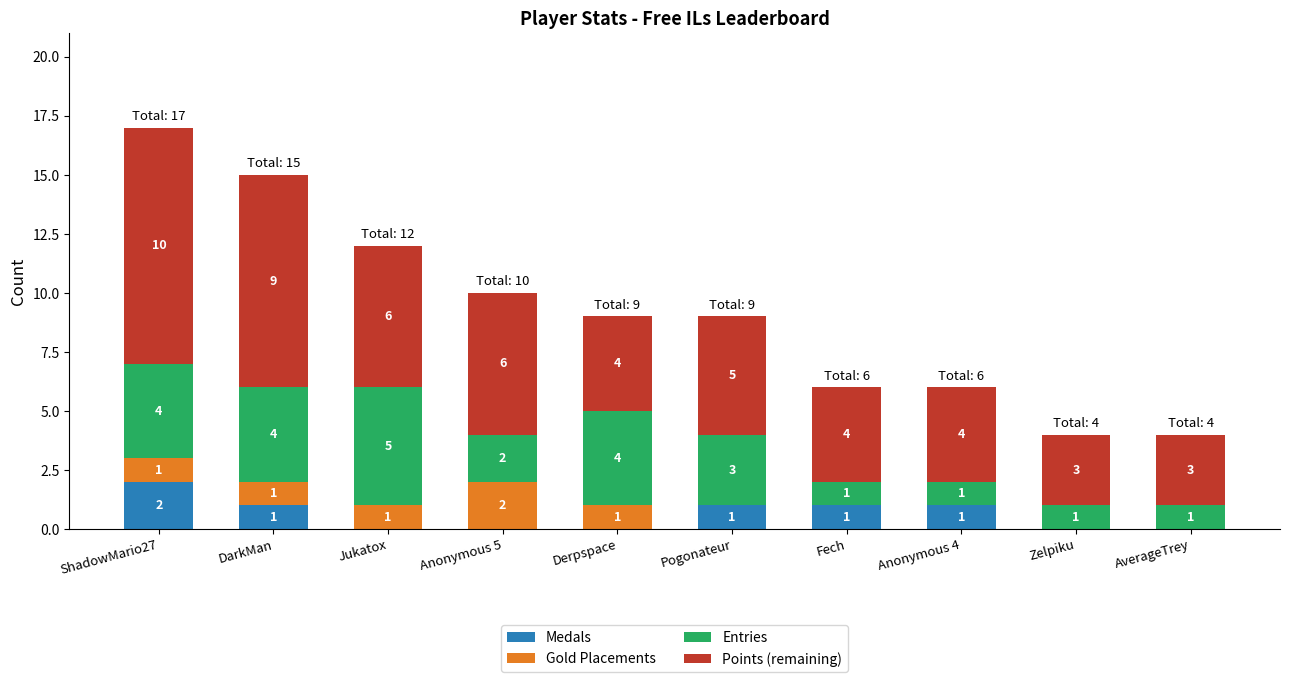

At which category is the sum across all series the highest?

ShadowMario27